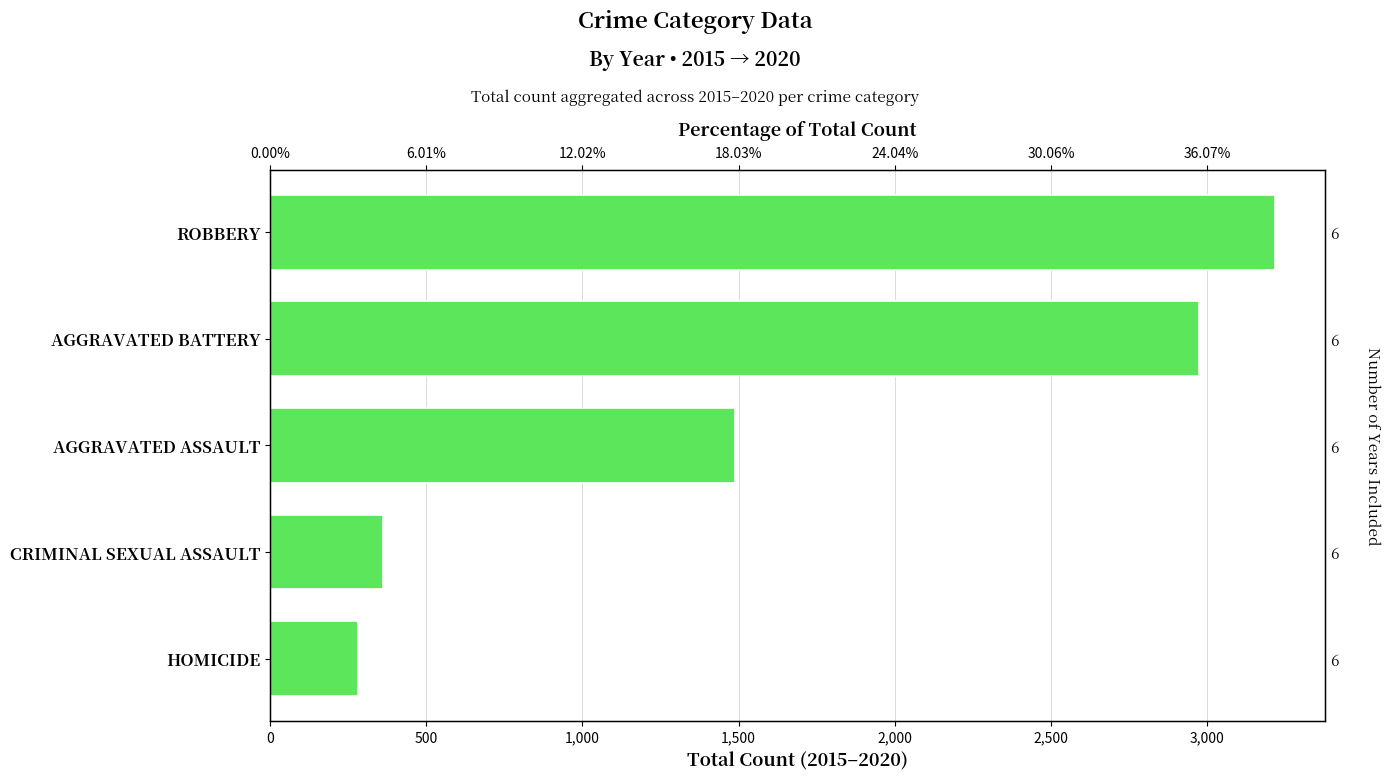

The value at 1,500 is 360. True or false?

True